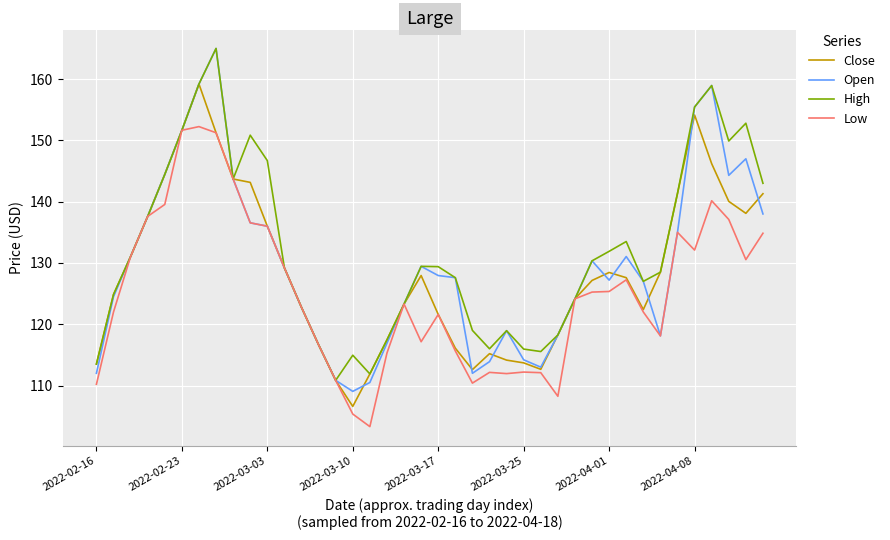

What is the minimum value shown in the chart?

103.3